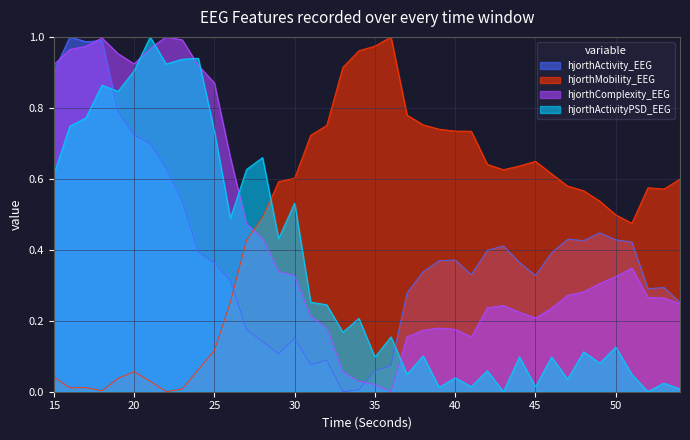

The value of hjorthMobility_EEG at 40 is 0.5. True or false?

False